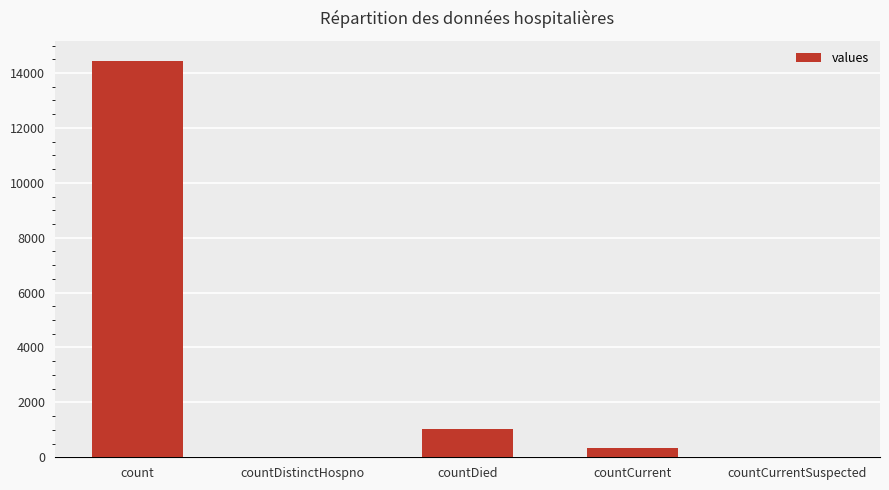

Reading left to right, transcribe all the data shown in this chart.

count=14453	countDistinctHospno=0	countDied=1031	countCurrent=344	countCurrentSuspected=0